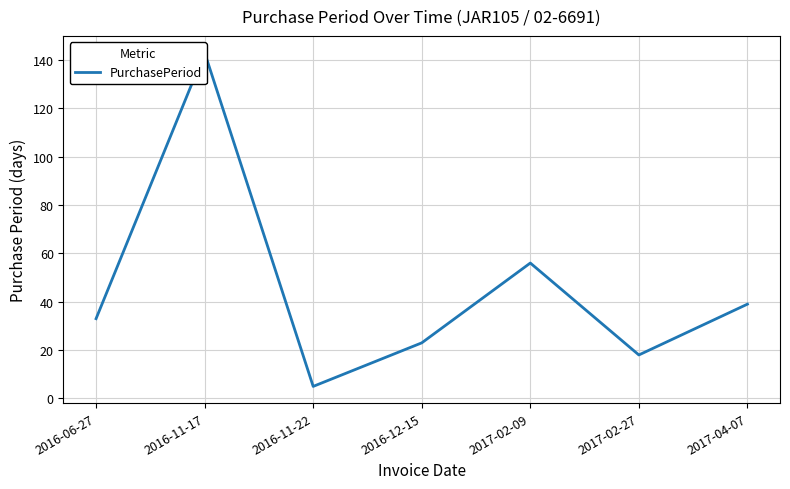

What position from the left is 2016-12-15?

4